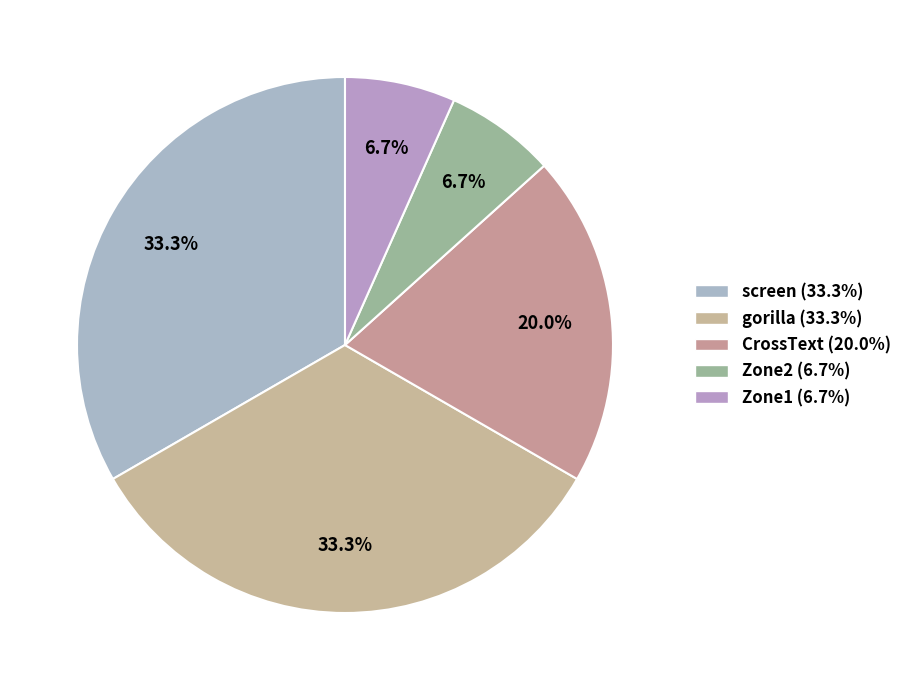

How many slices are in this pie chart?

5